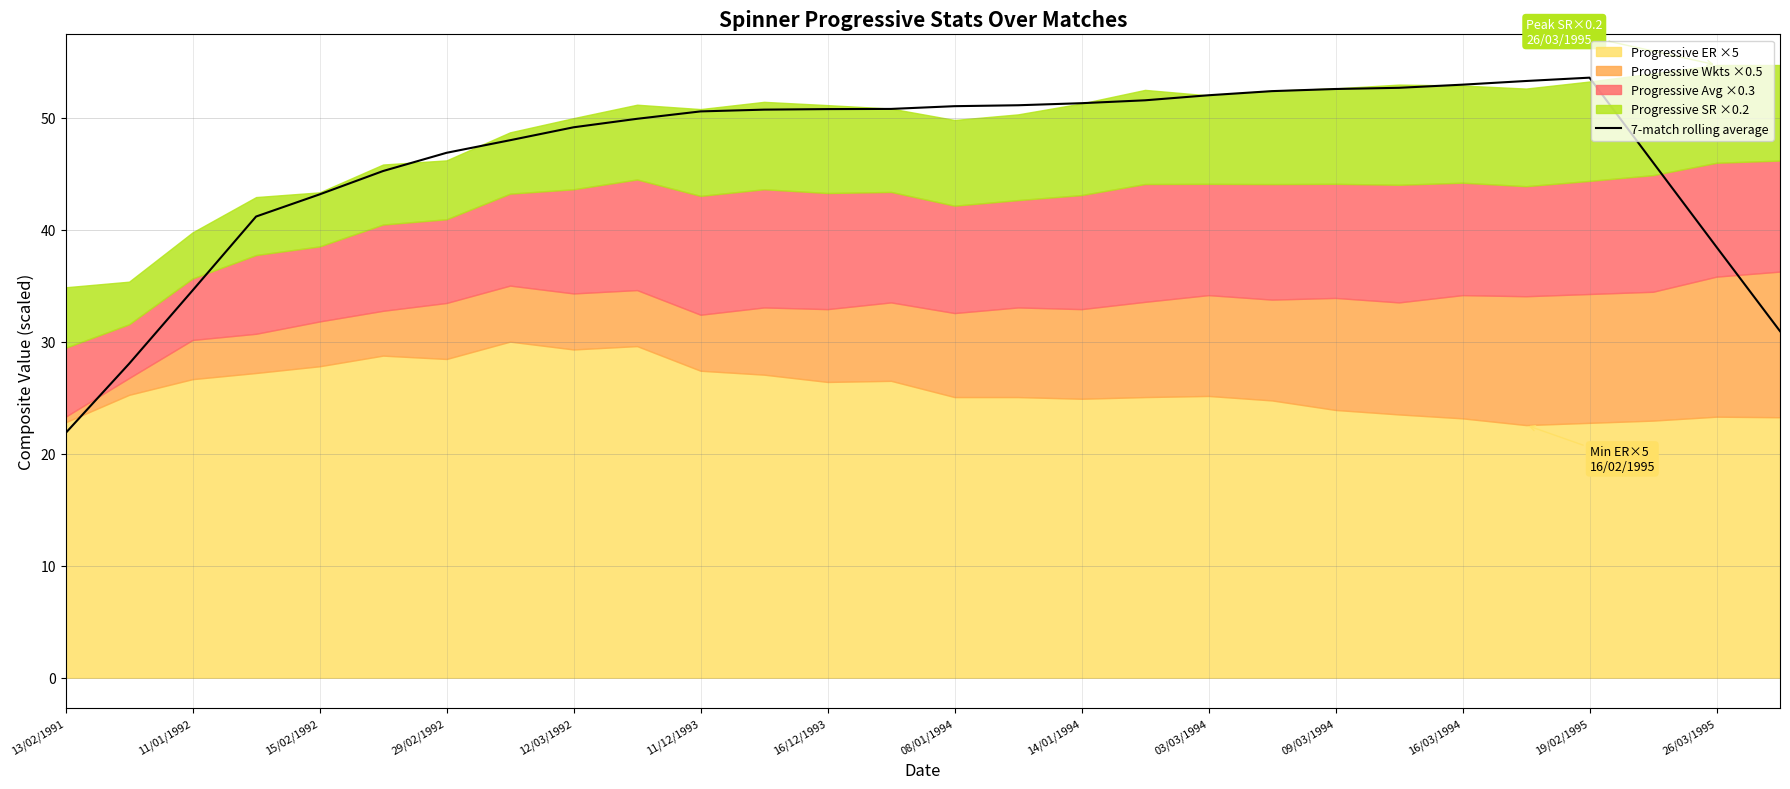

What is the highest value of the 7-match rolling average series?

53.6